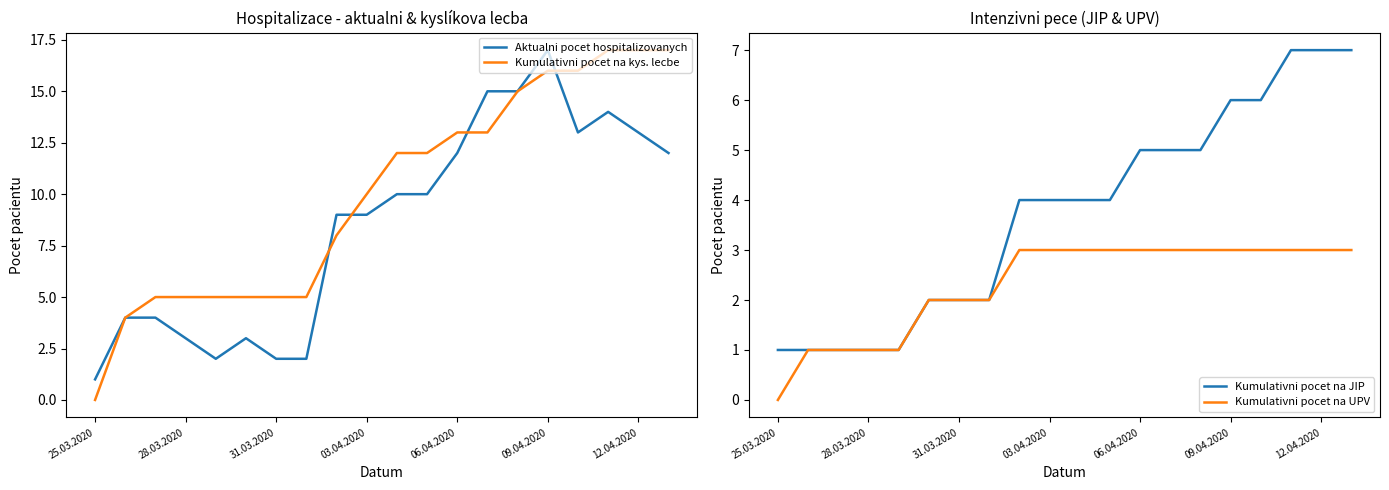

Is it true that Kumulativni pocet na UPV equals 4 at 06.04.2020?

False